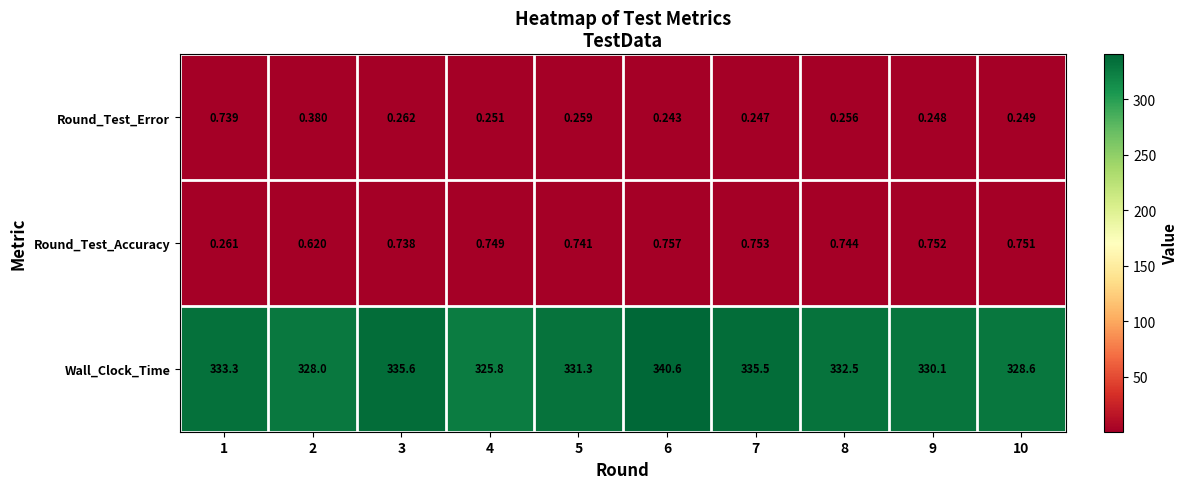

Count the number of data series in this chart.

3